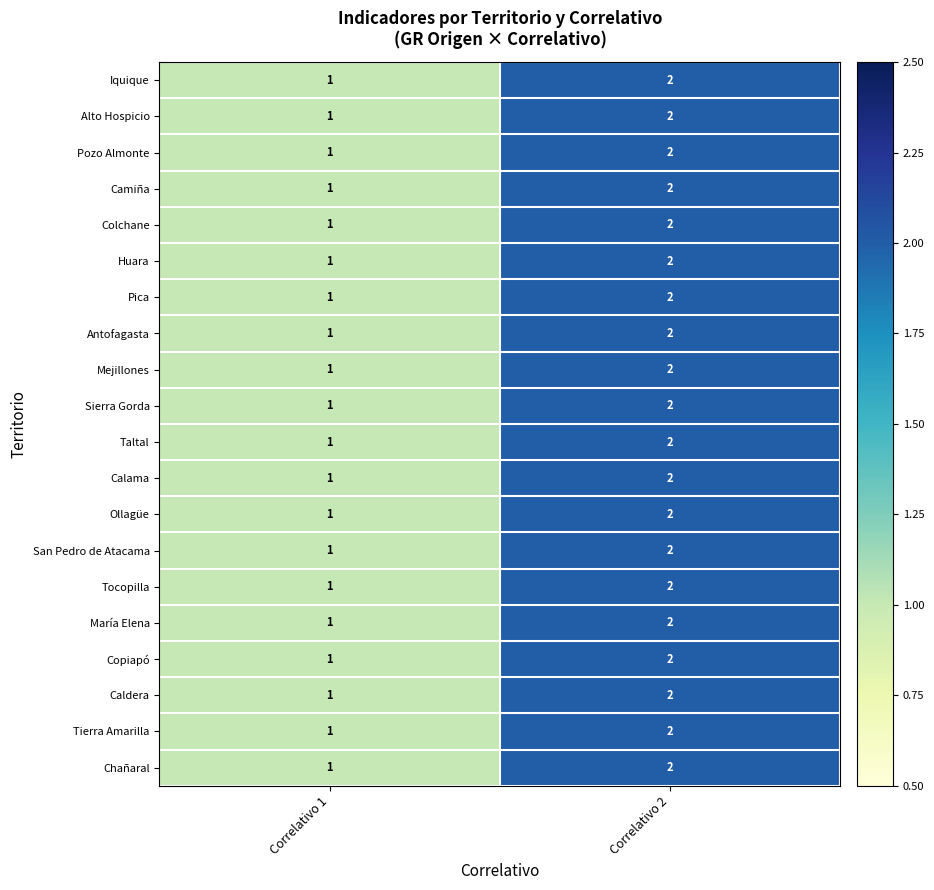

Which label corresponds to the smallest value in the chart?

Correlativo 1